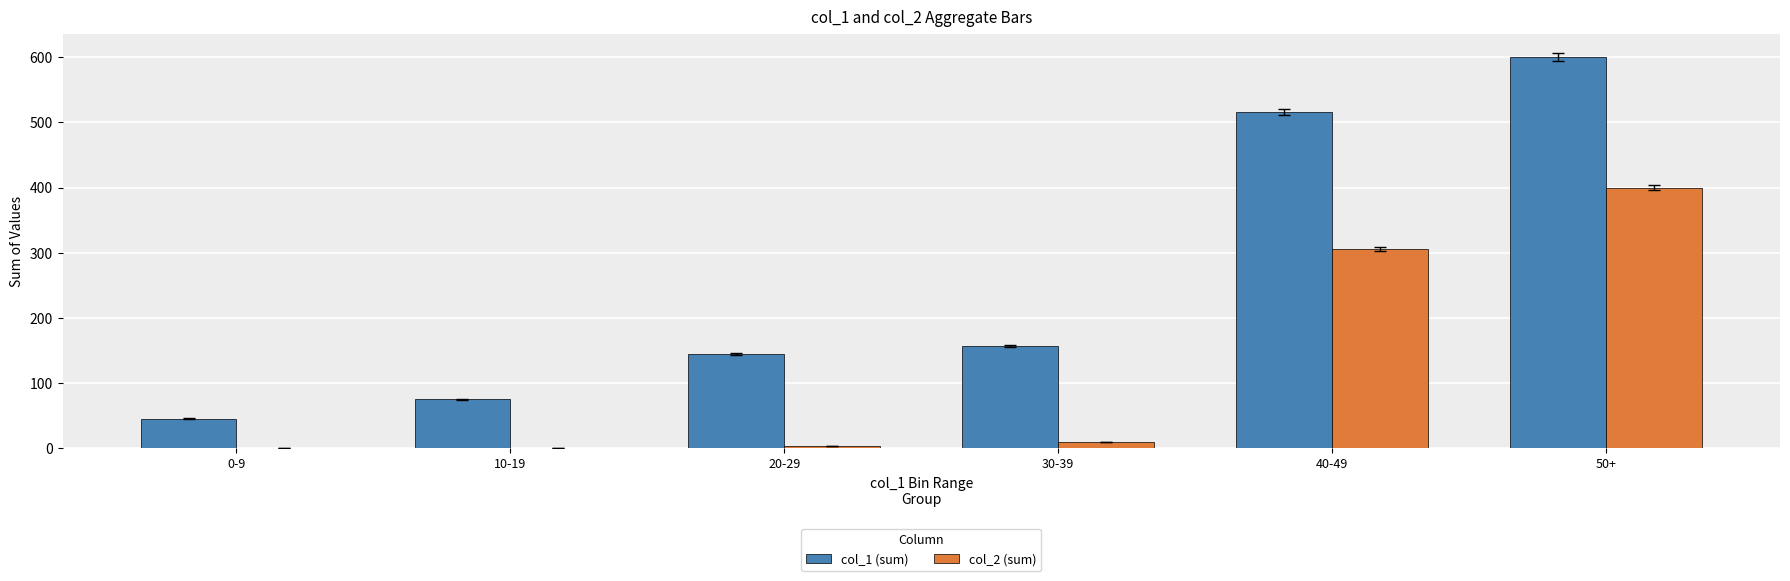

How many data points does each series have?

6